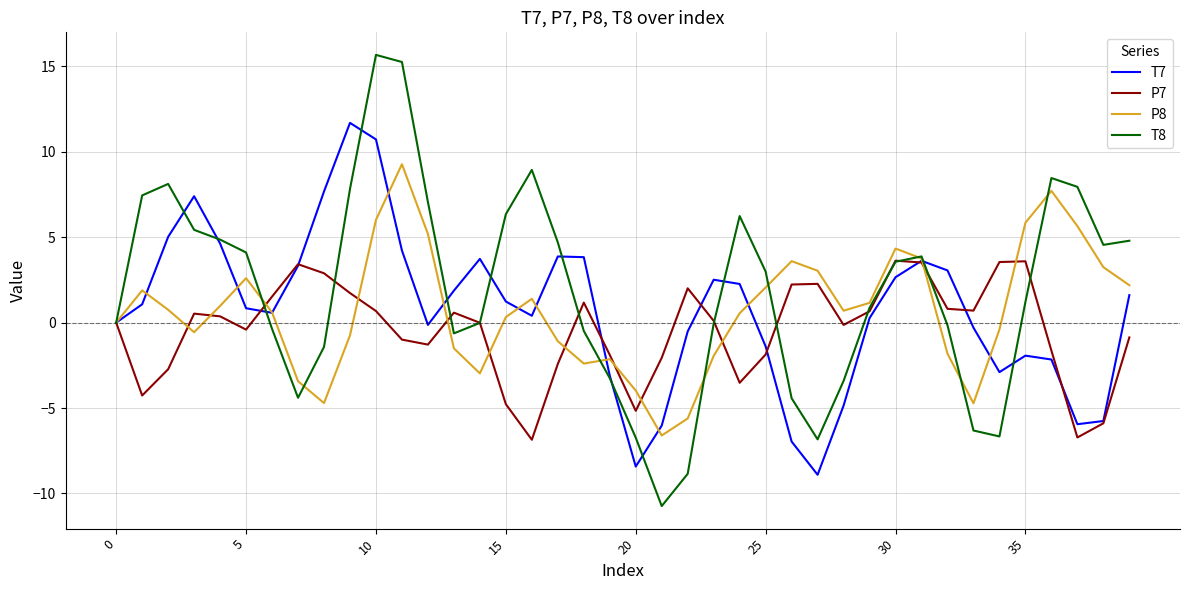

Which series has the largest total across all categories?

T8